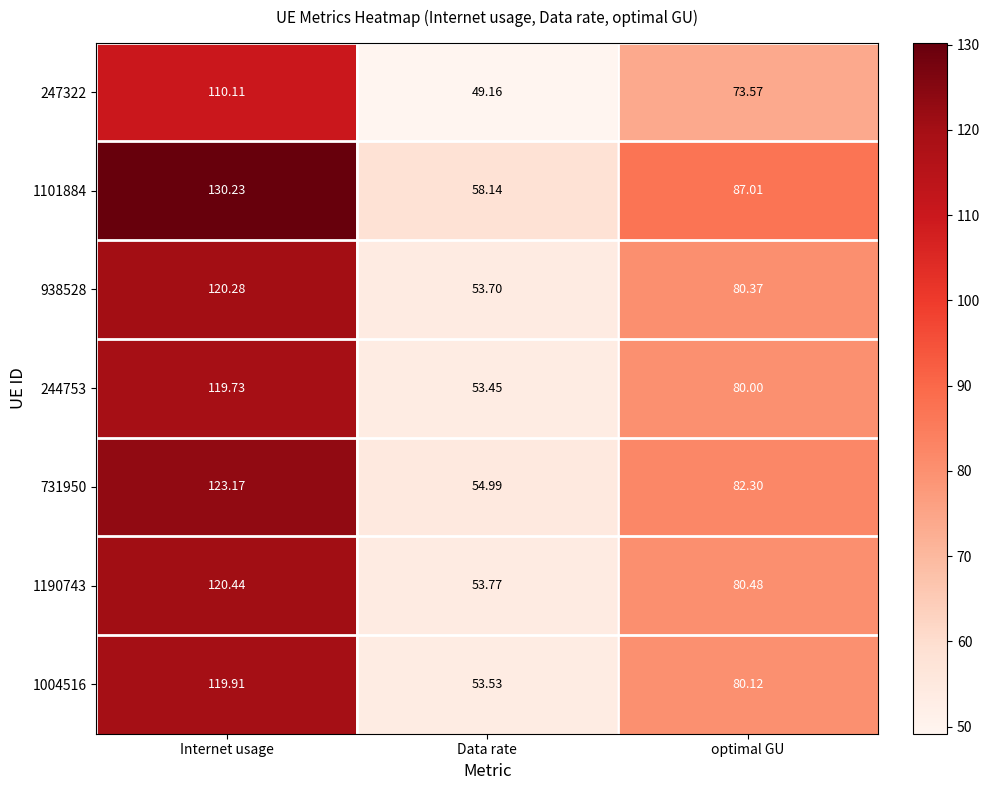

Which category has the lowest value in the 247322 series?

Data rate